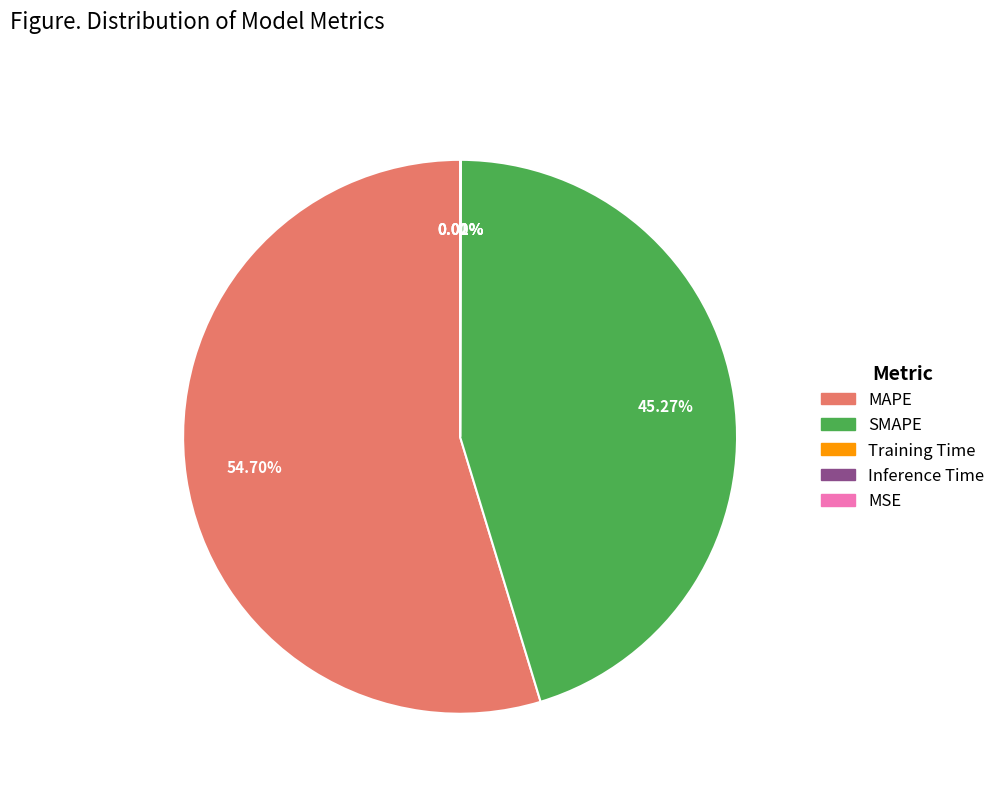

Which category accounts for the majority?

MAPE